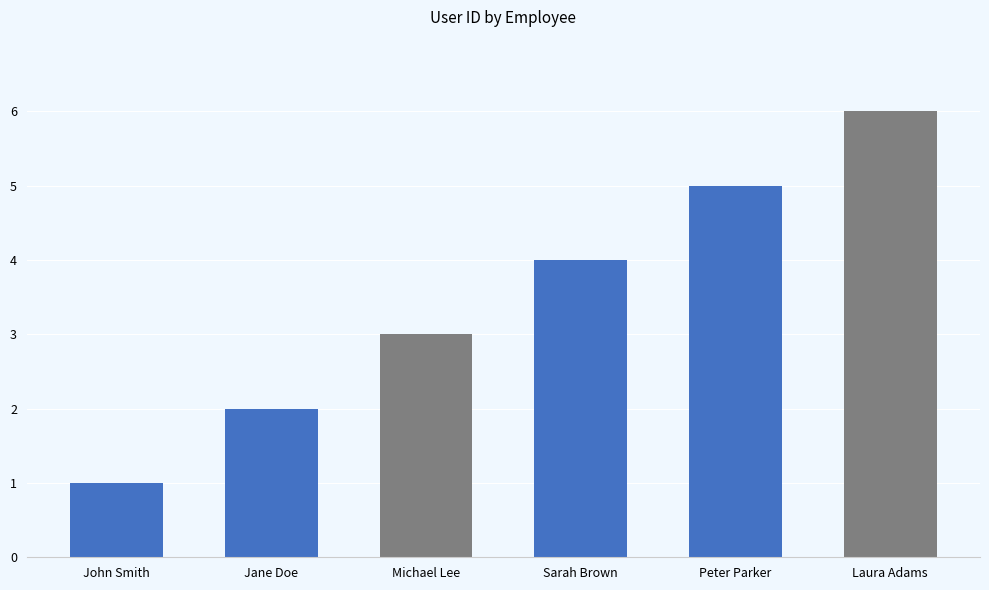

What is the sum of all values?

21